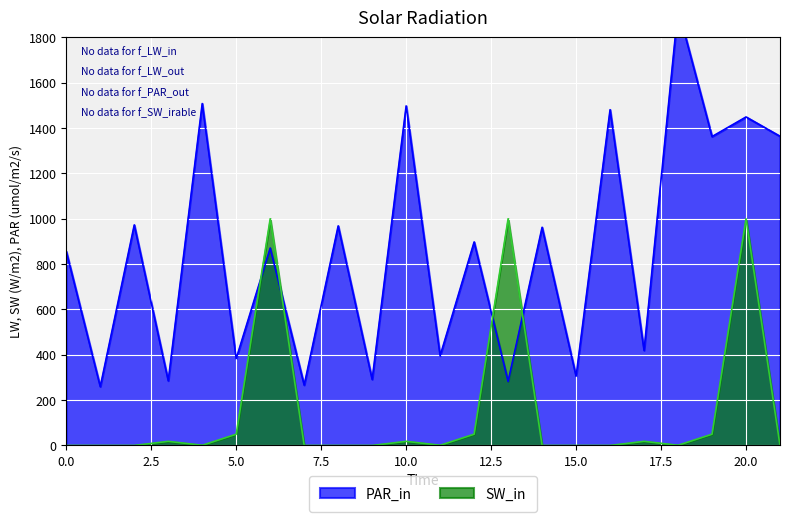

List the series in order of their peak value, lowest first.

SW_in, PAR_in